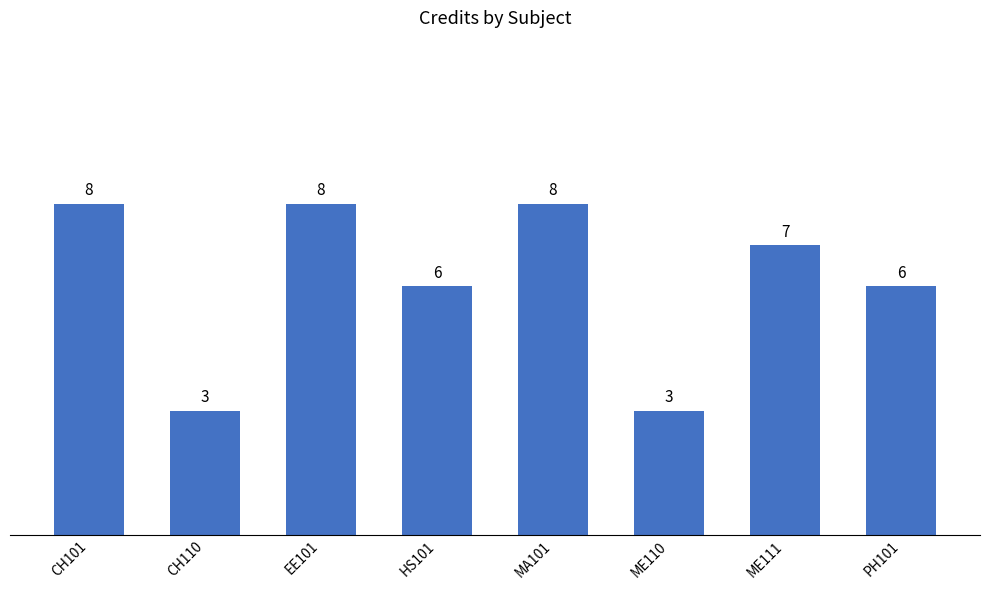

What is the sum of the values at ME111 and EE101?

15